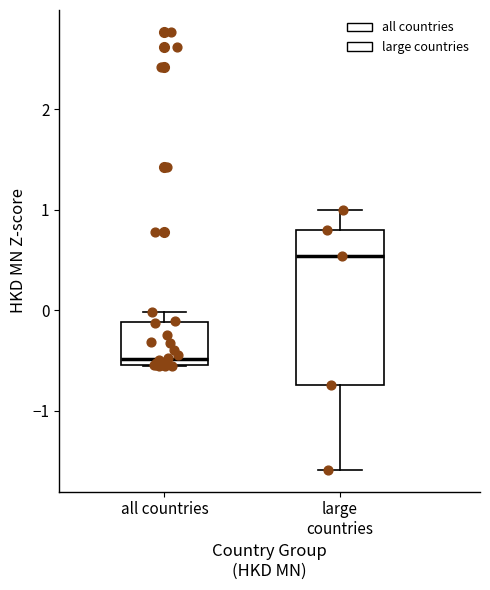

Reading left to right, read every box against the y-axis: the position of its median line, the range the box covers, and the ends of its whiskers. The values are not printed on the chart, so give them approximately, as read against the axis.

all countries: median -0.5 (just above the box's lower edge), box -0.5 to -0.1, whiskers -0.6 to 0.0
large countries: median 0.5, box -0.7 to 0.8, whiskers -1.6 to 1.0